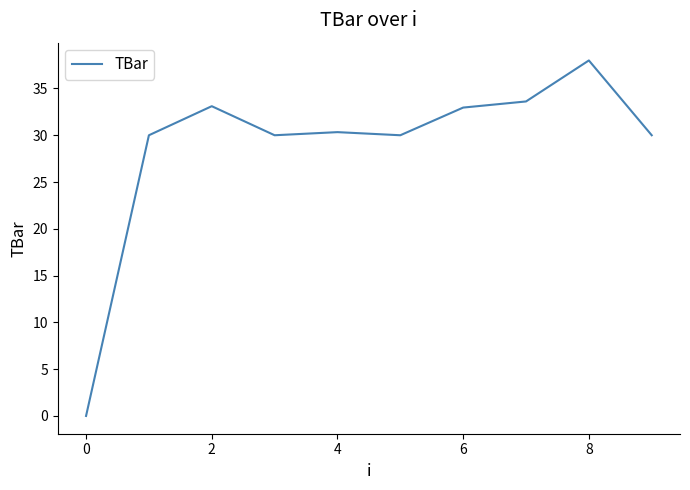

How many values are above zero?

9